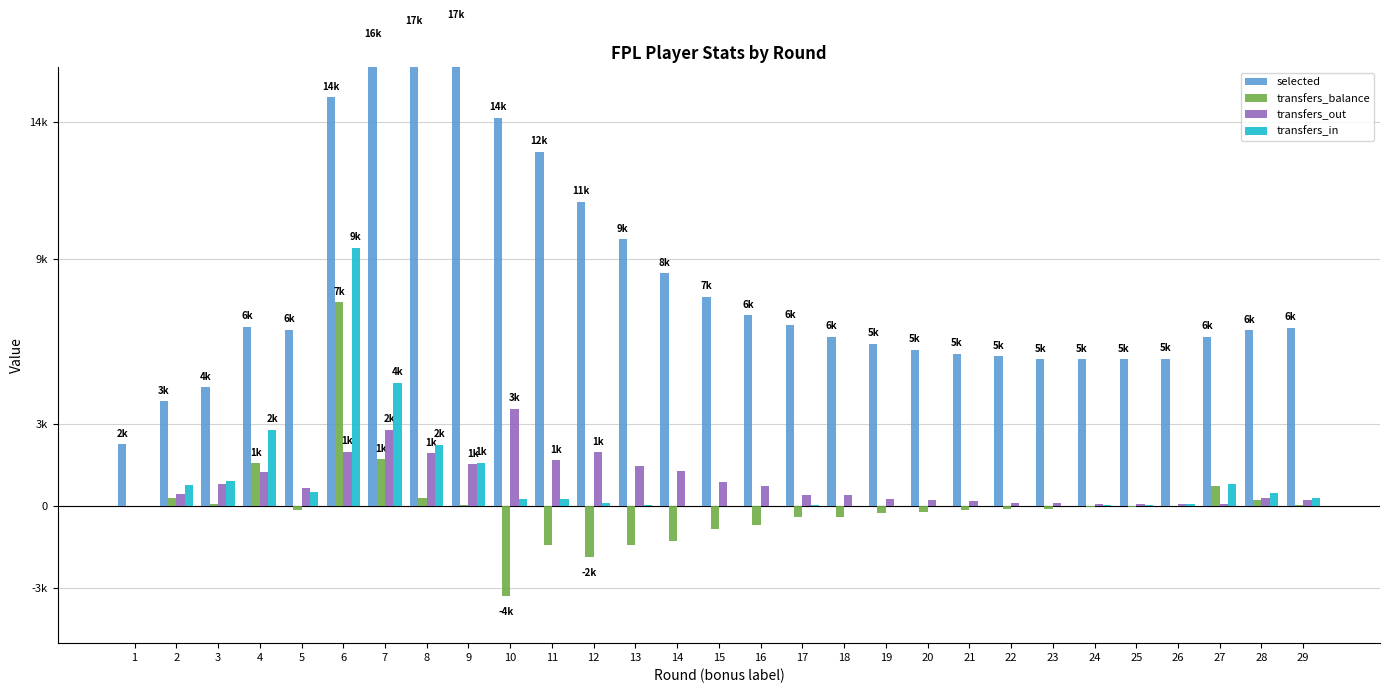

The value of transfers_out at 8 is 1937. True or false?

True